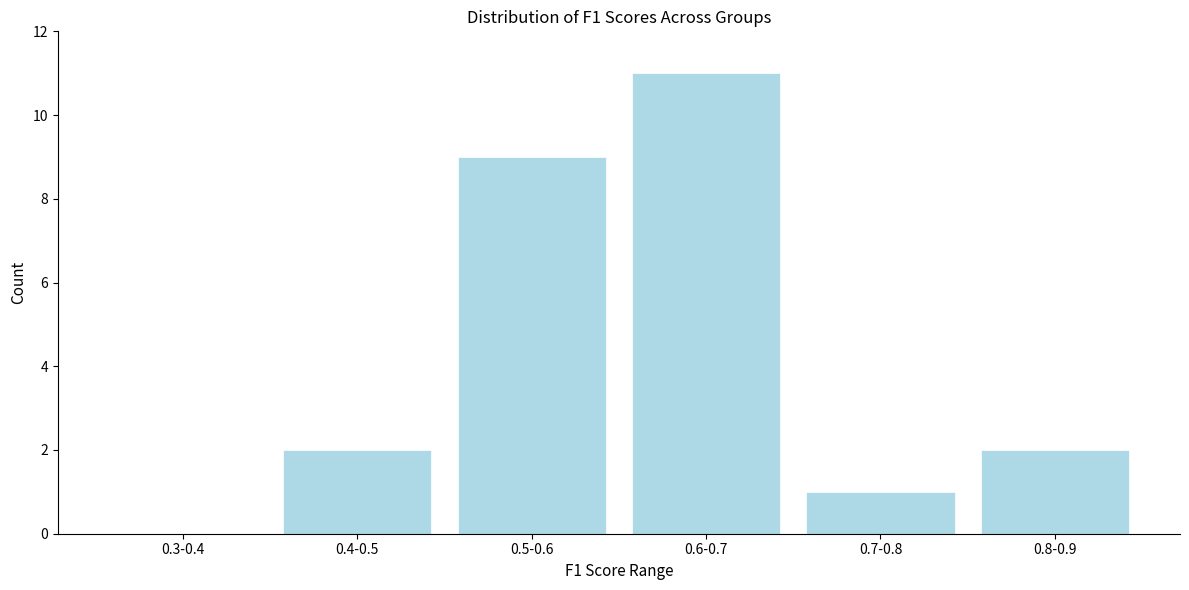

Reading left to right, what are all the values shown in this chart?

0.3-0.4=0	0.4-0.5=2	0.5-0.6=9	0.6-0.7=11	0.7-0.8=1	0.8-0.9=2